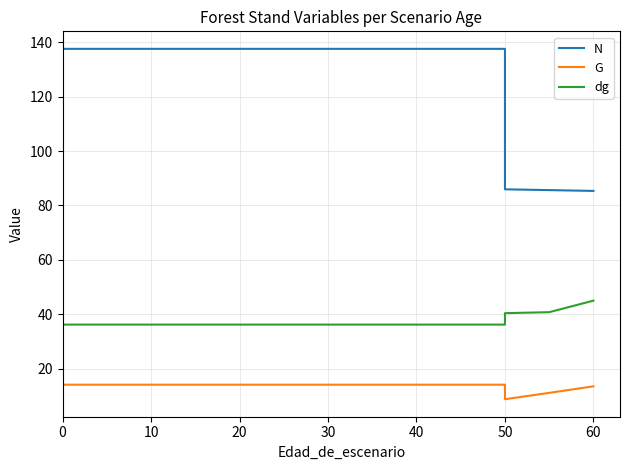

What is the value of the N point at the 5th from the left?

137.5